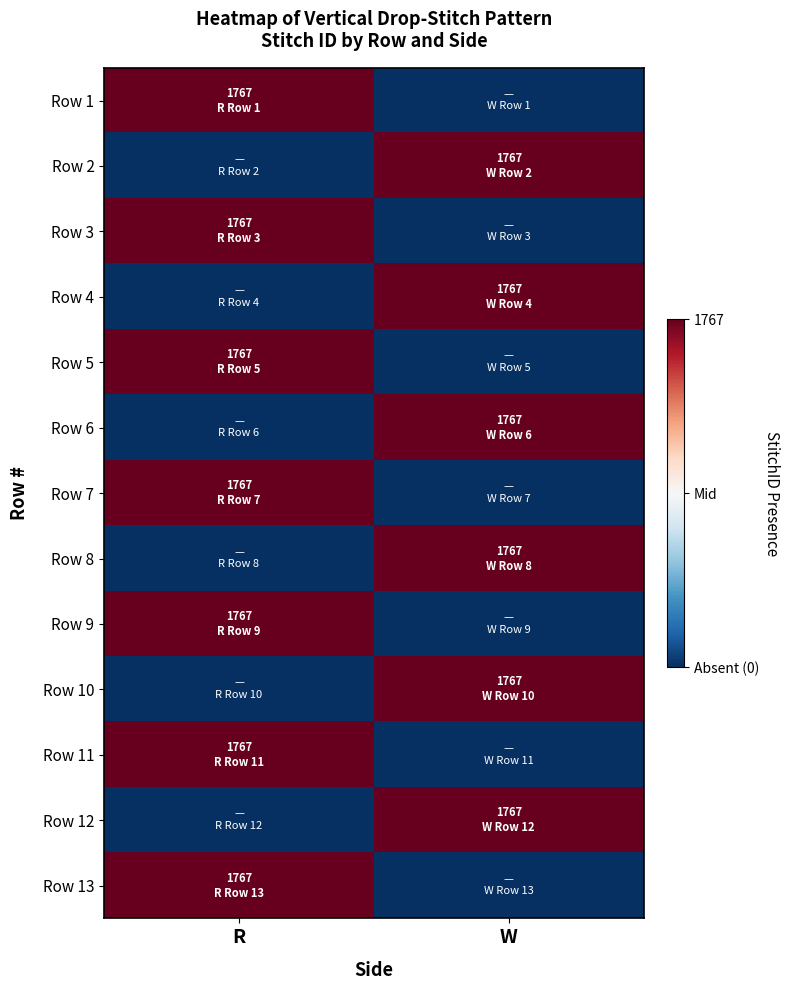

What is the spread (max minus min) of values at R?

2